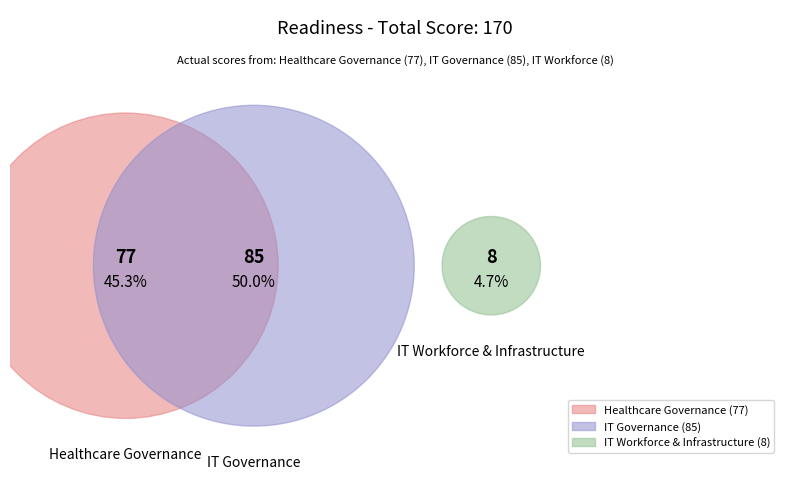

To the nearest percent, what is the average slice percentage?

33%